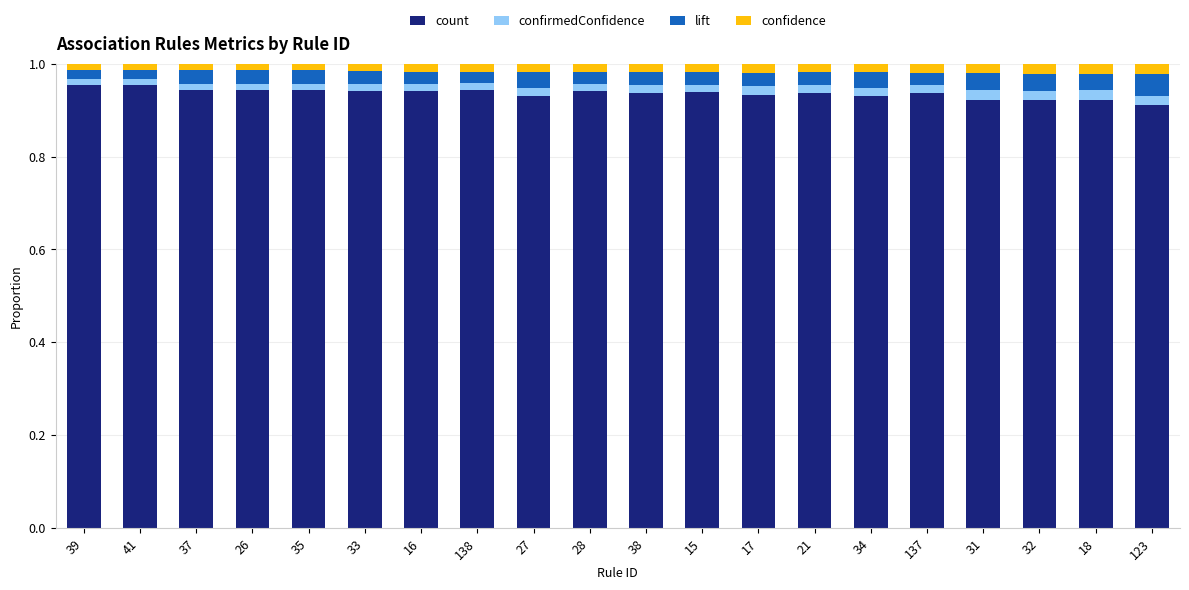

What are all the series names shown in the legend?

count, confirmedConfidence, lift, confidence